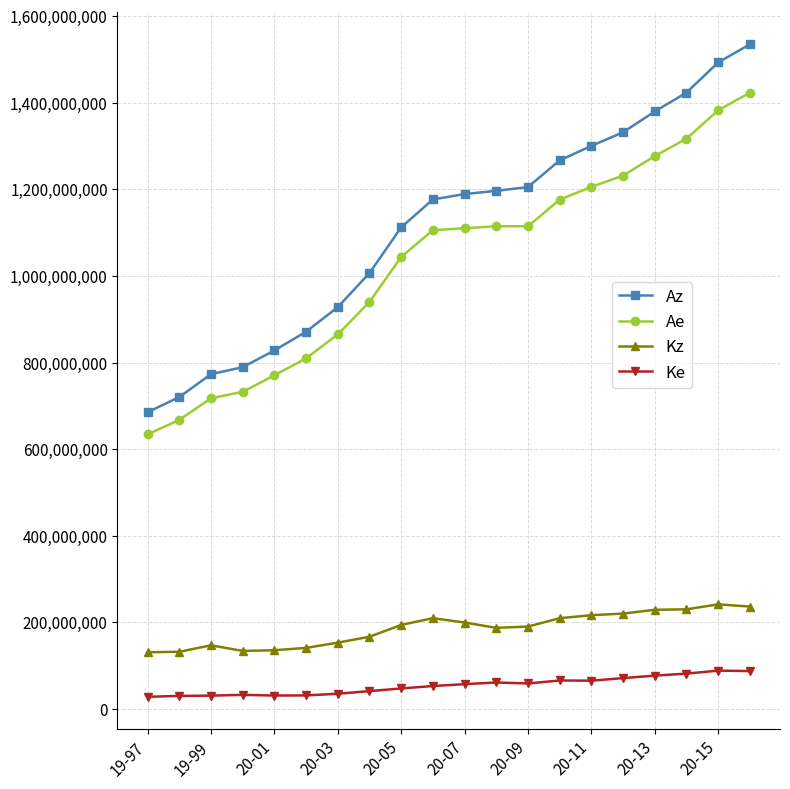

Which series has the largest total across all categories?

Az